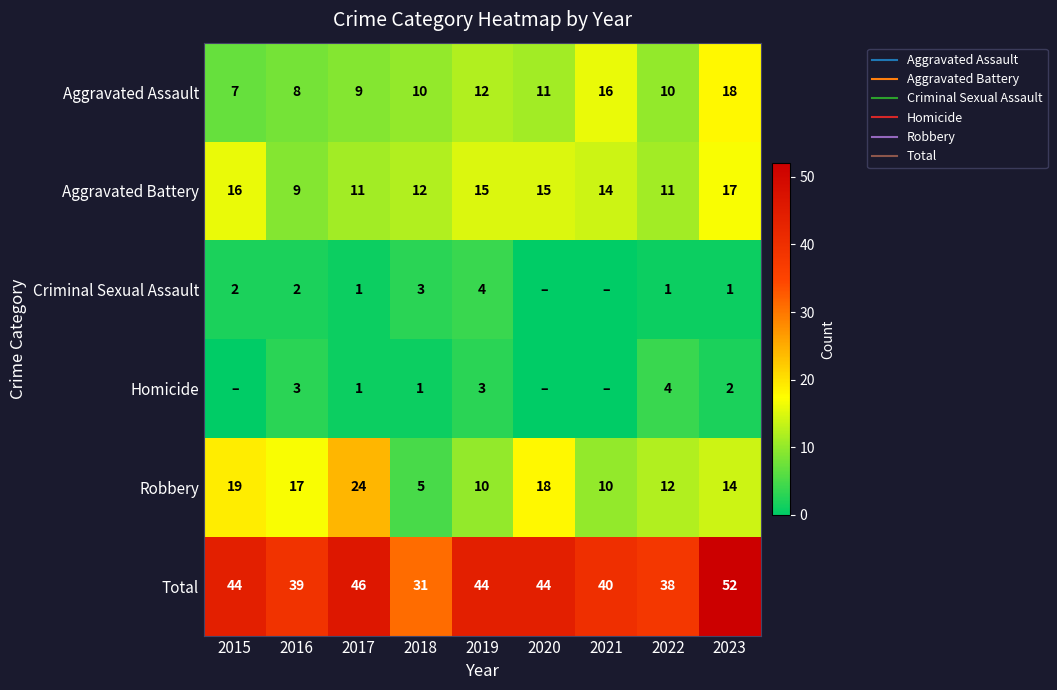

At how many categories does at least one series exceed 38?

7